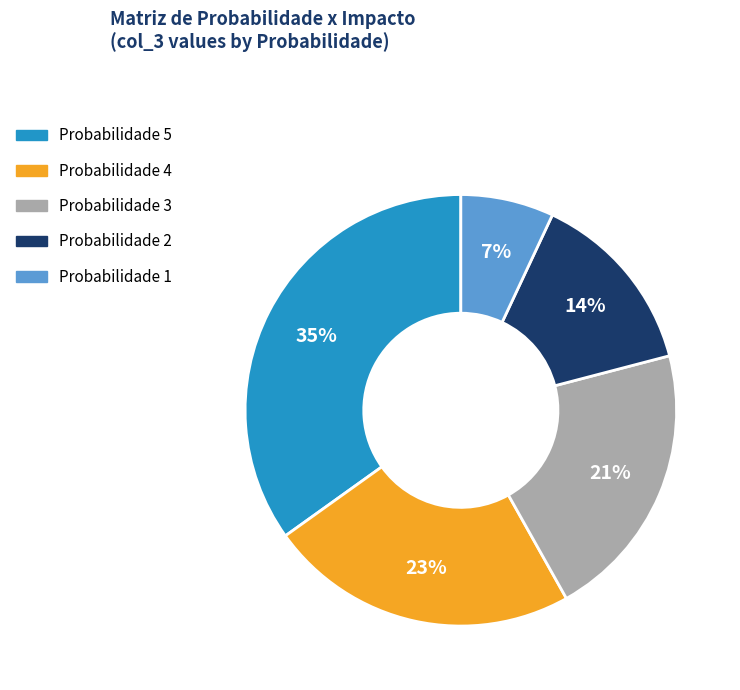

Does any single category account for the majority?

No